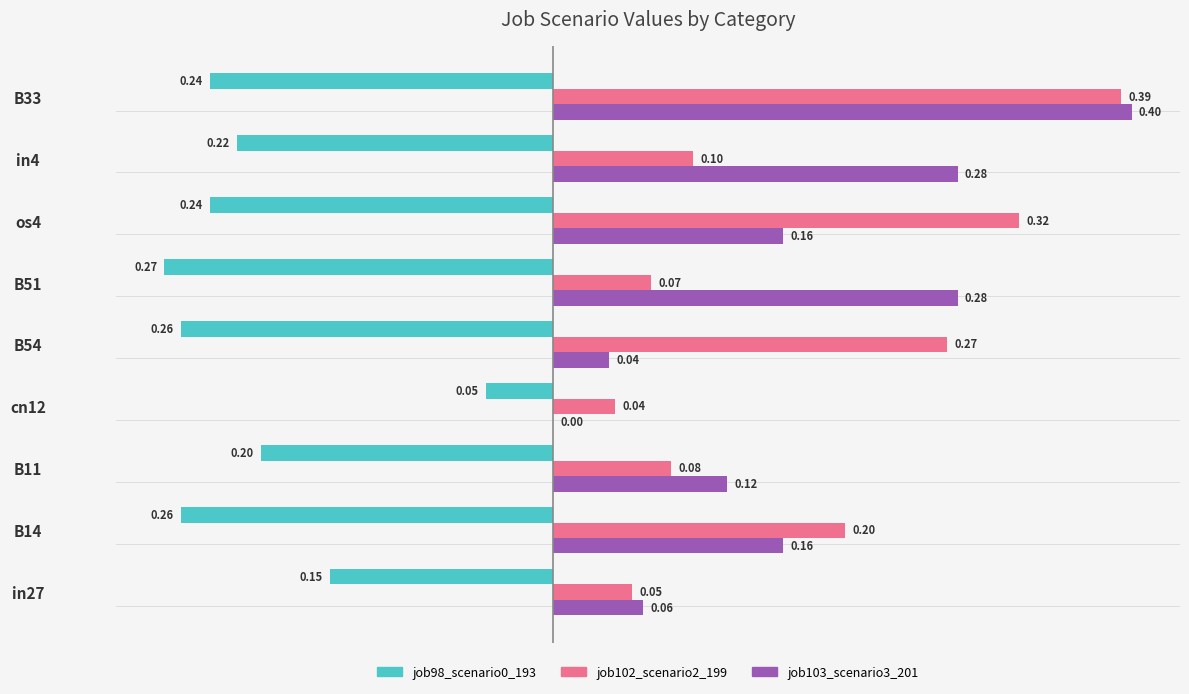

What is the sum of all job102_scenario2_199 values?

1.5